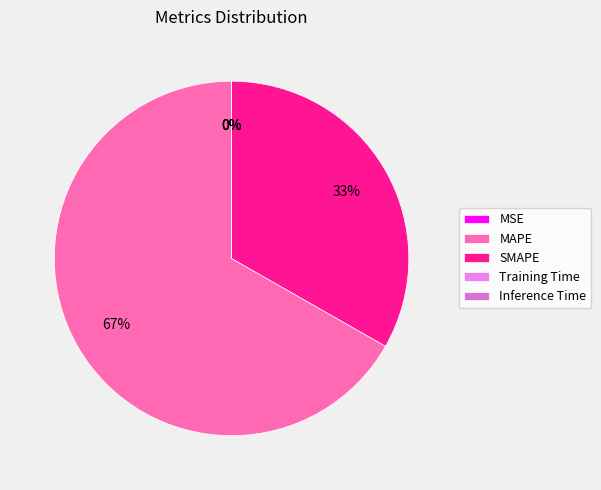

What is the total percentage of SMAPE and MSE?

33.3%